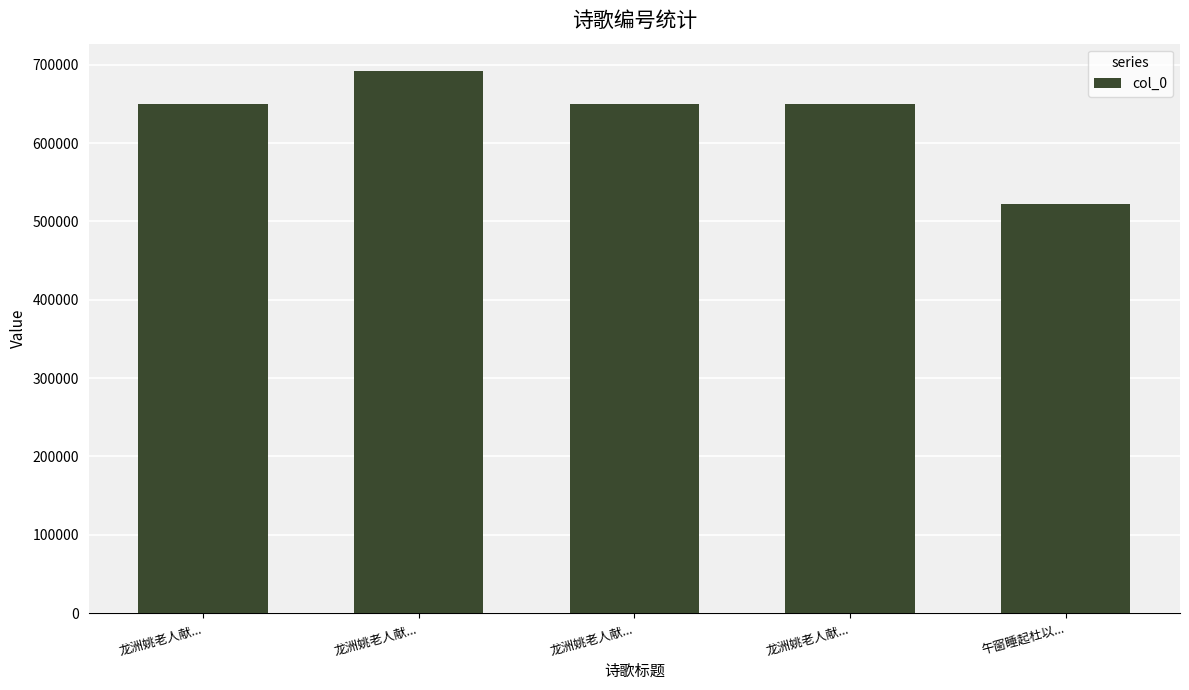

What is the average value?

632465